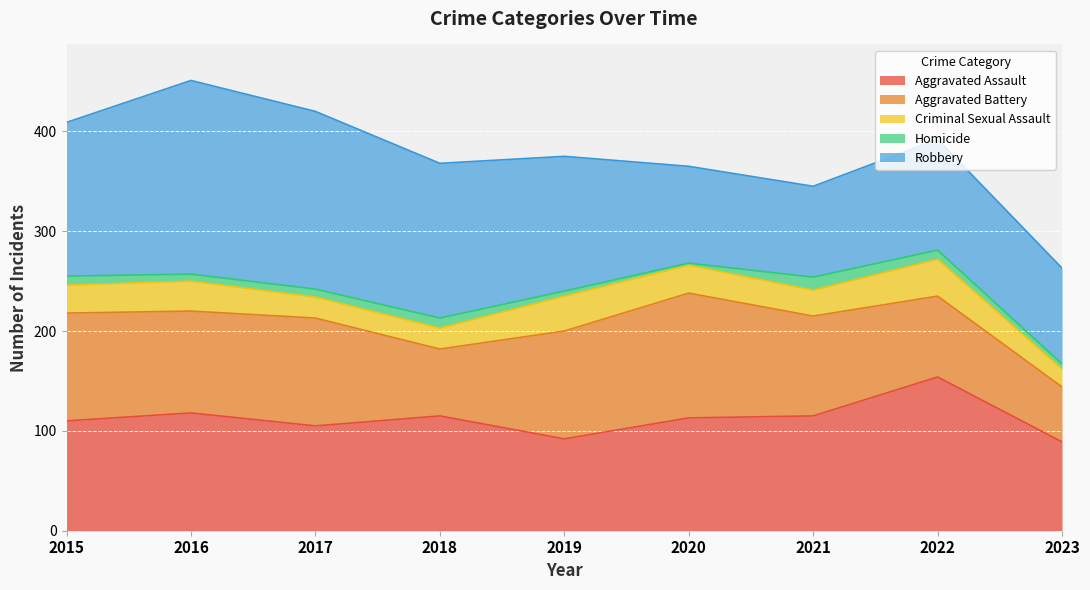

What is the value of the Aggravated Assault point at the 7th from the left?

115